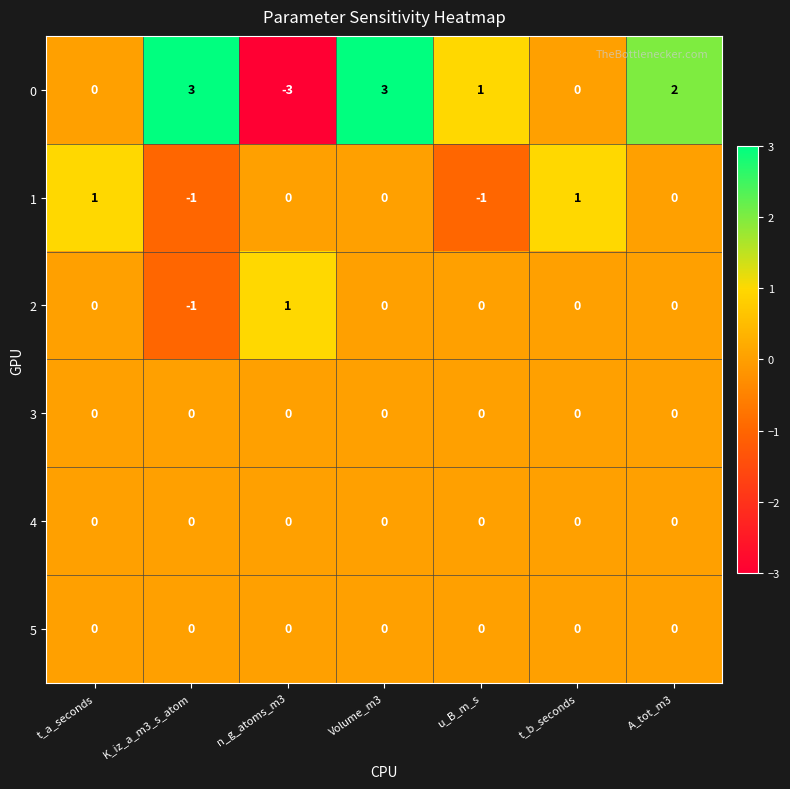

What is the difference between the highest and lowest values at Volume_m3?

3